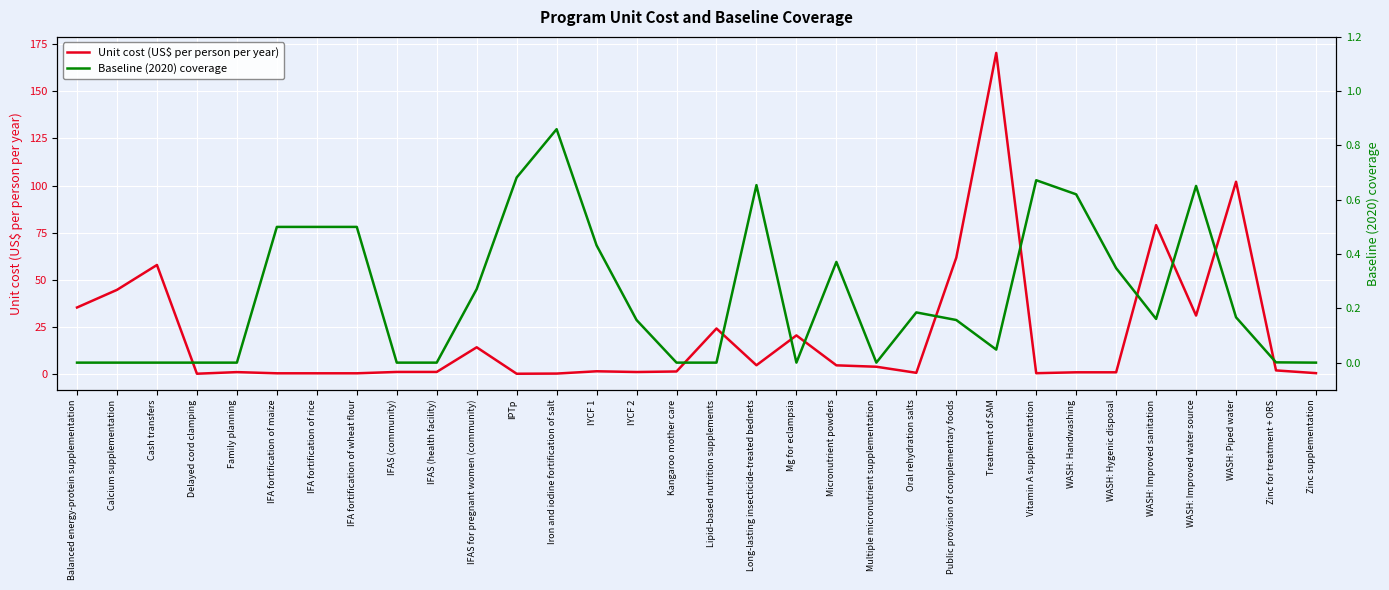

Rank the series by their maximum value, from highest to lowest.

Unit cost (US$ per person per year), Baseline (2020) coverage